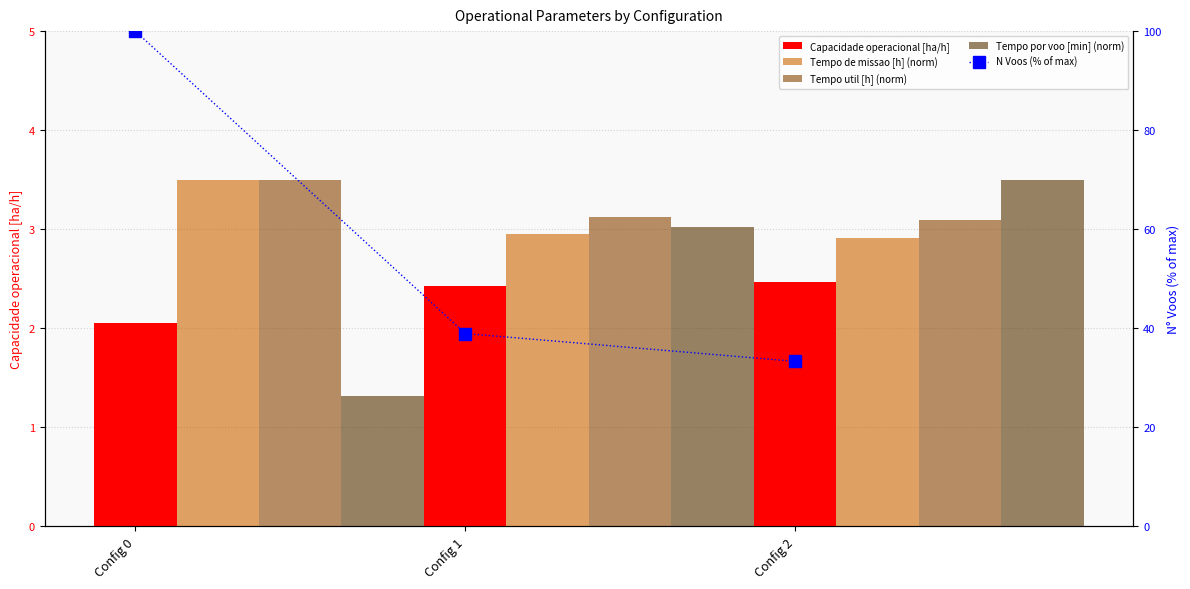

What is the value of the Tempo por voo [min] (norm) bar at the 2nd from the left?

3.0